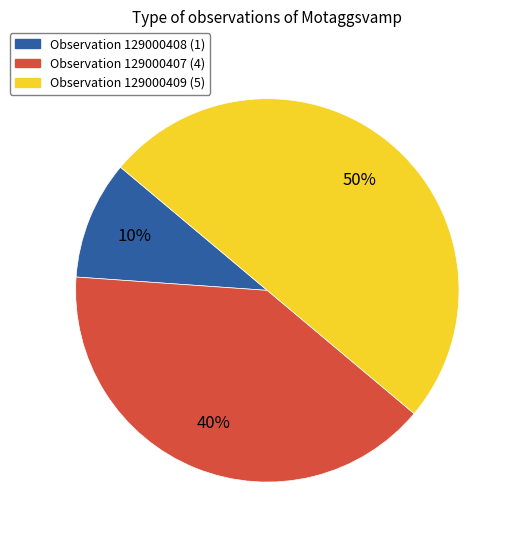

To the nearest percent, what is the difference between the largest and smallest slice percentages?

40%